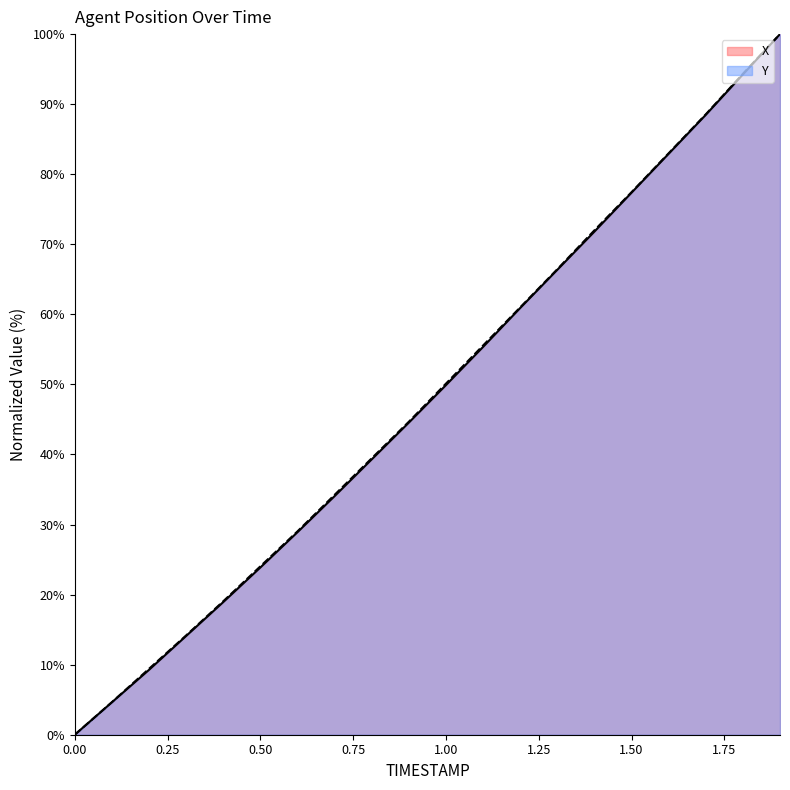

Which series has the largest total across all categories?

Y